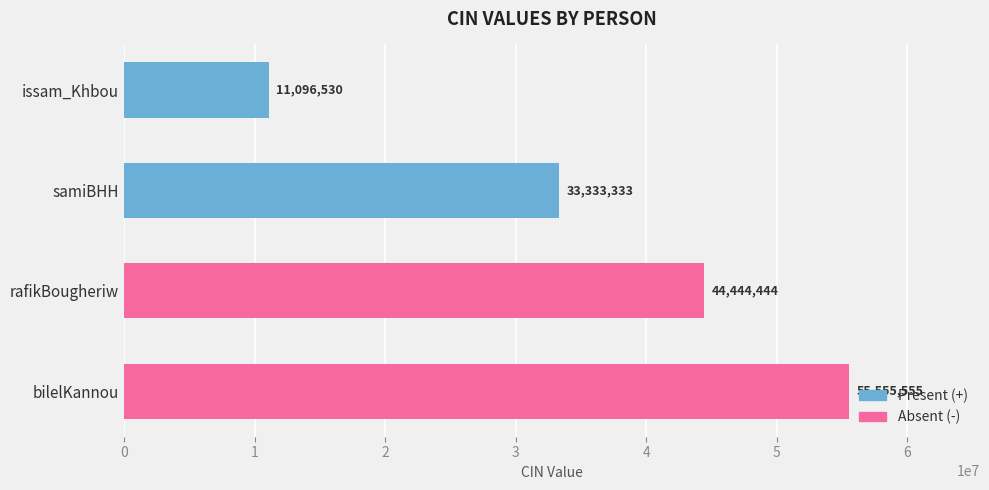

List the labels in order of value, largest first.

bilelKannou, rafikBougheriw, samiBHH, issam_Khbou